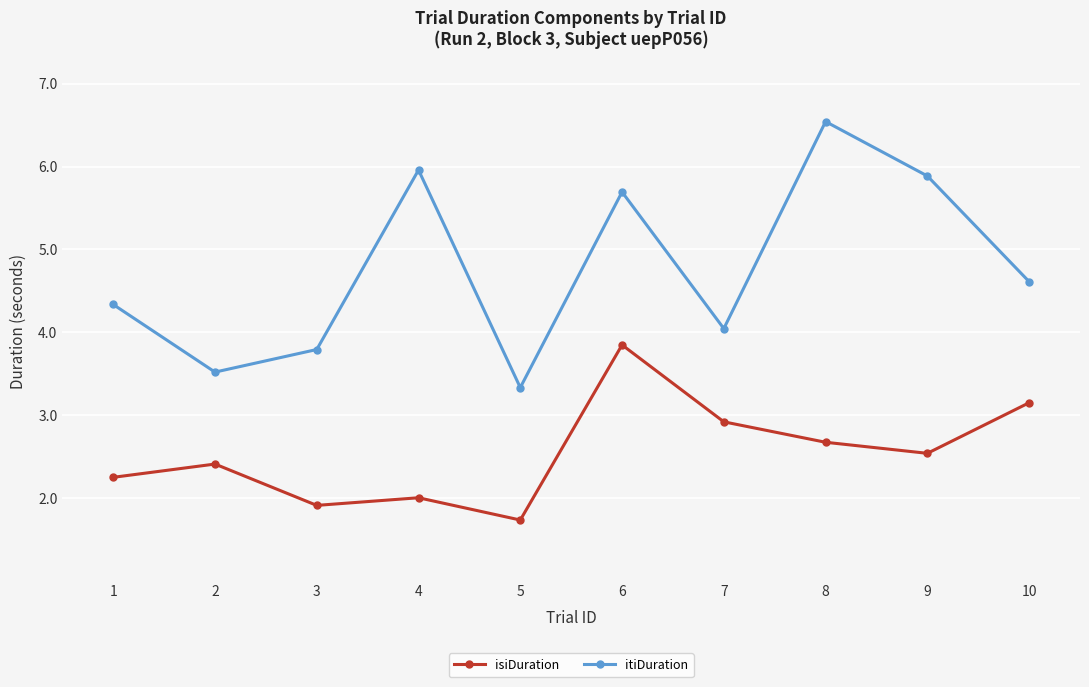

At which category does isiDuration reach its first local valley?

3